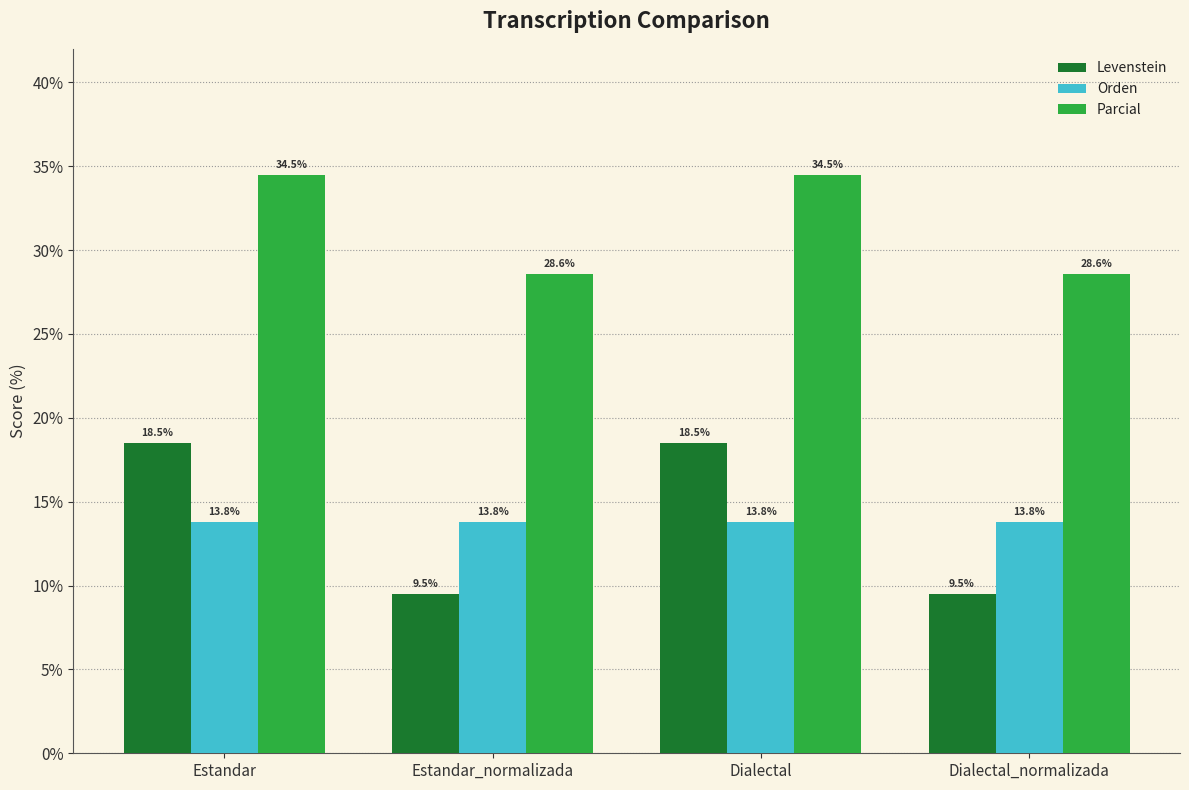

How many groups of bars are there?

4